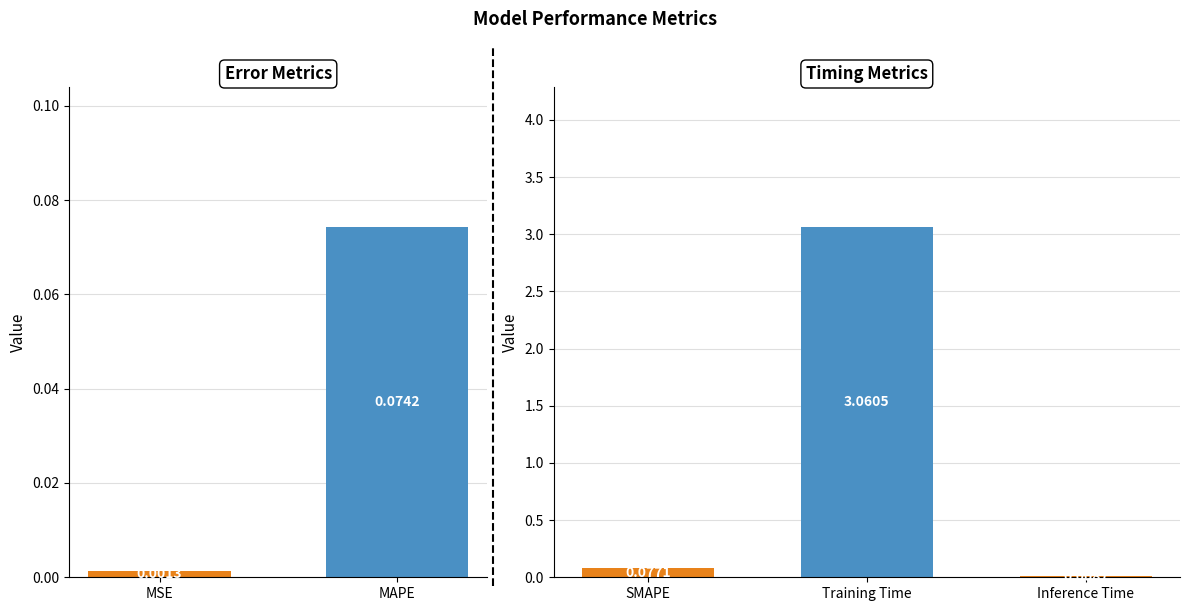

At which category does the chart reach its peak across all series?

Training Time